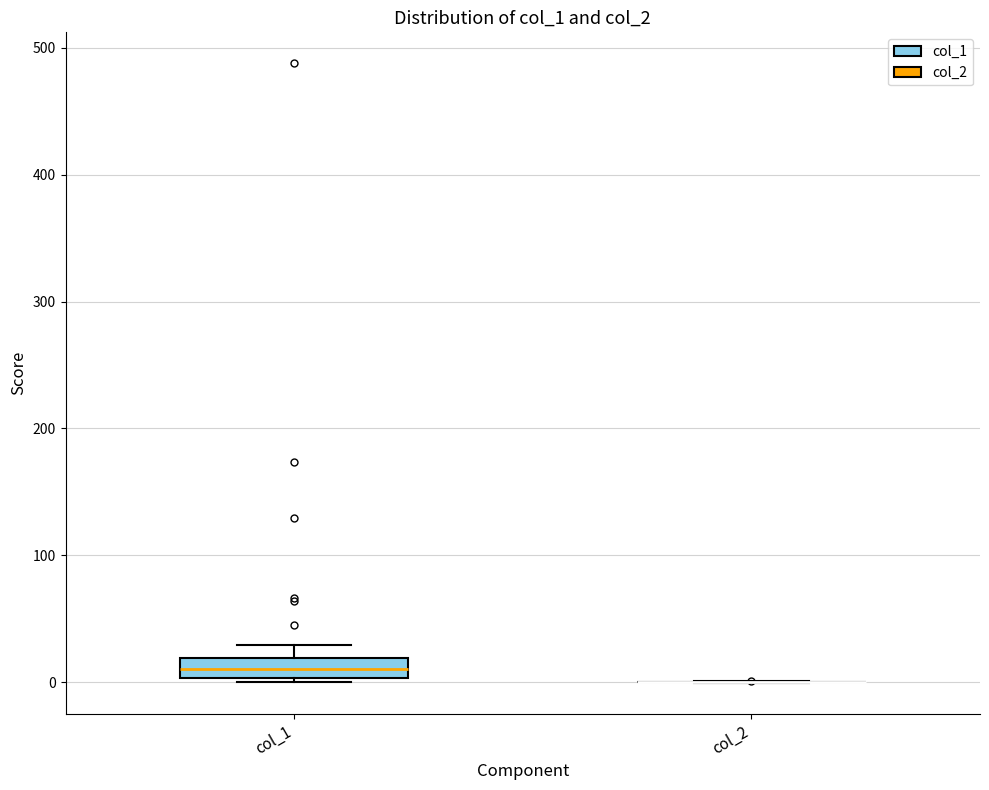

Reading left to right, transcribe this box plot: for each box, give where its median line is, the range the box spans, and where its two whiskers end, as read against the y-axis. The values are not printed on the chart, so give them approximately, as read against the axis.

col_1: median 10, box 0 to 20, whiskers 0 (just below the box's lower edge) to 30
col_2: box collapsed to a line at 0, whiskers 0 to 0